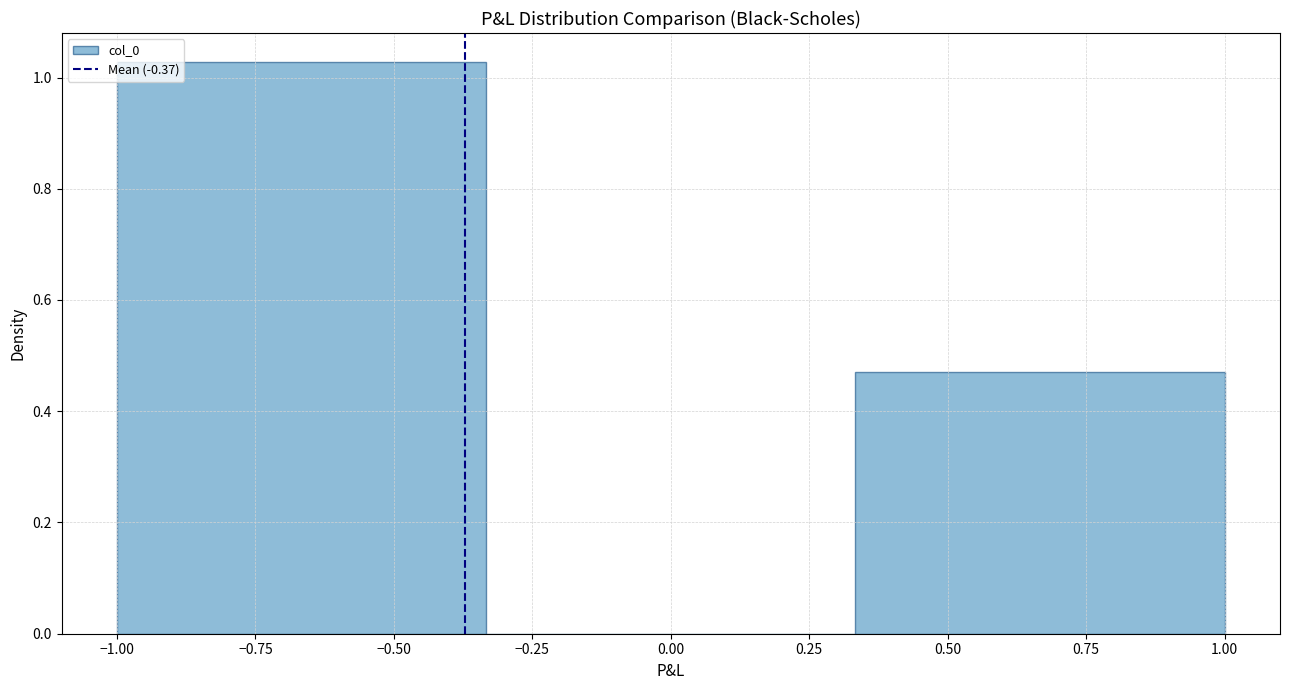

How tall is the bar that spans 0.35 to 1.00 on the x-axis? Neither the bar edges nor the heights are printed on the chart, so give them approximately, as read against the axes.

0.48